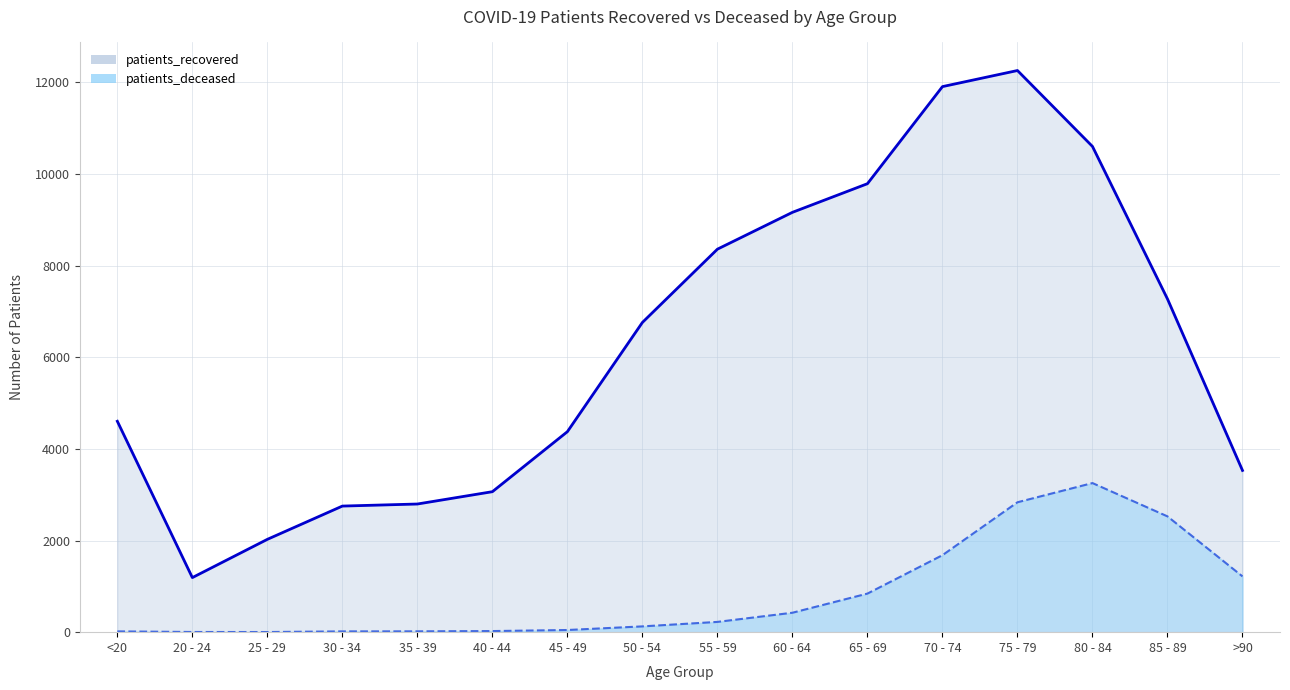

How many series are shown in this chart?

2